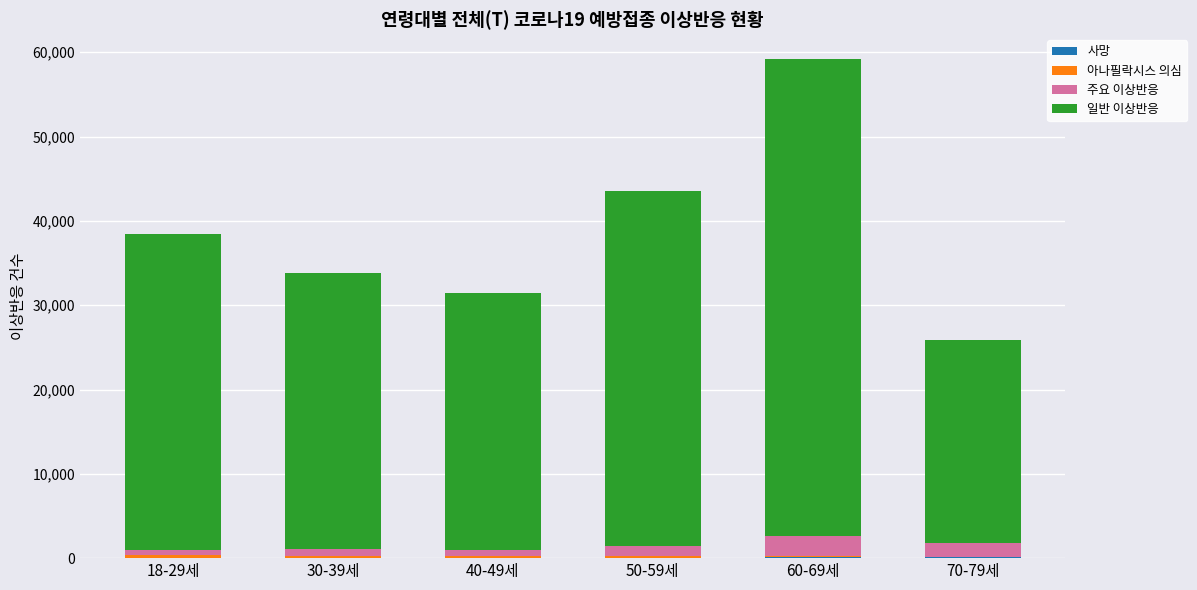

At which category is the sum across all series the highest?

60-69세